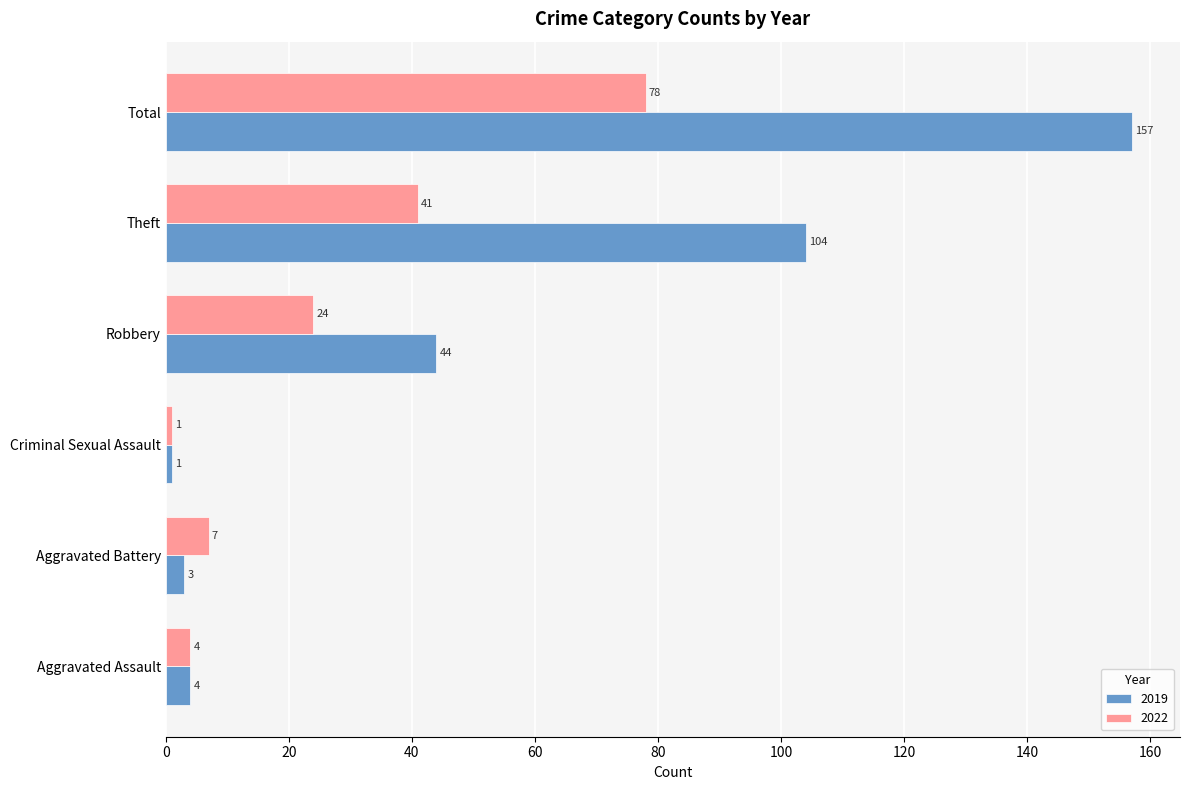

What value does the 2022 series have at Total, to the nearest 10?

80